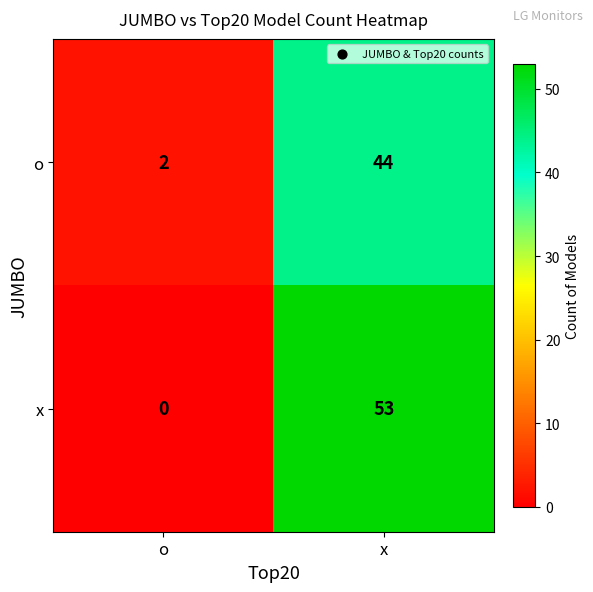

At which category is the sum across all series the highest?

x